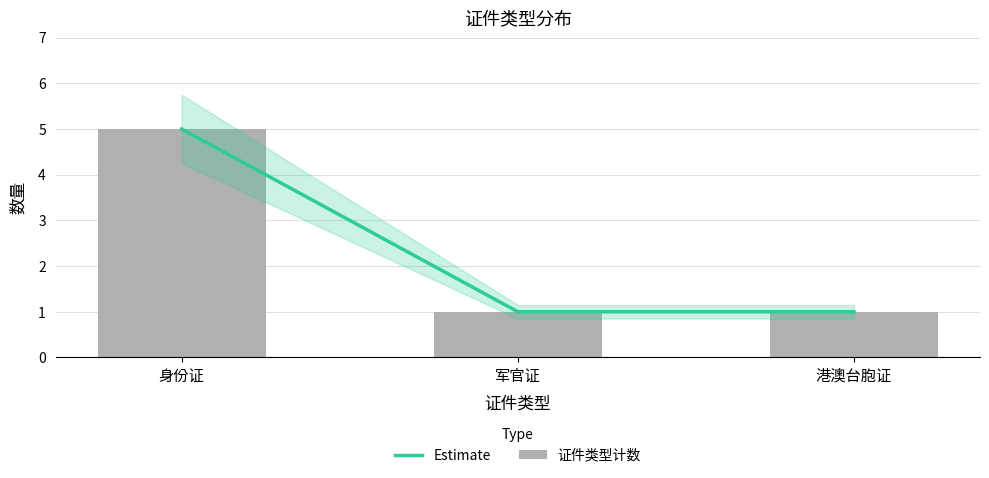

What is the greatest value displayed?

5